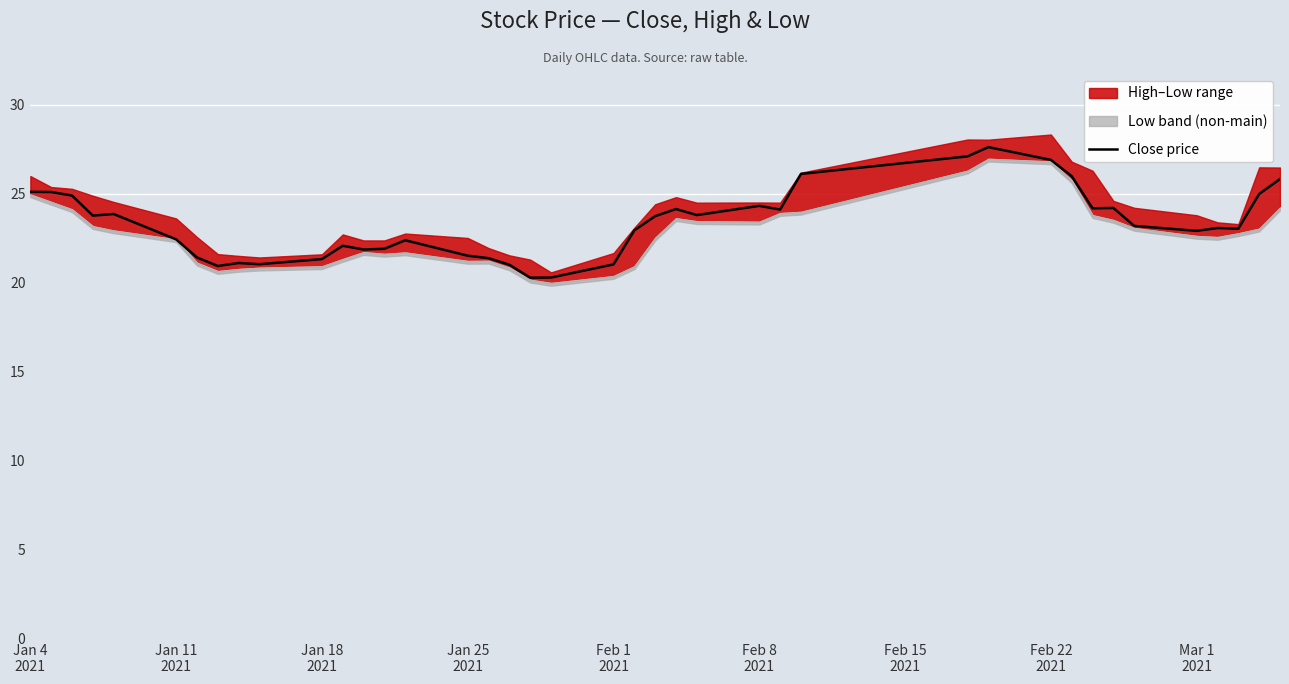

Reading right to left, transcribe all the data shown in this chart.

25.8	25.0	23.0	23.1	22.9	23.2	24.2	24.2	26.0	26.9	27.6	27.1	26.1	24.1	24.3	23.8	24.2	23.8	23.0	21.0	20.3	20.3	21.0	21.4	21.5	22.4	21.9	21.9	22.1	21.3	21.1	21.1	21.0	21.4	22.4	23.9	23.8	24.9	25.1	25.1